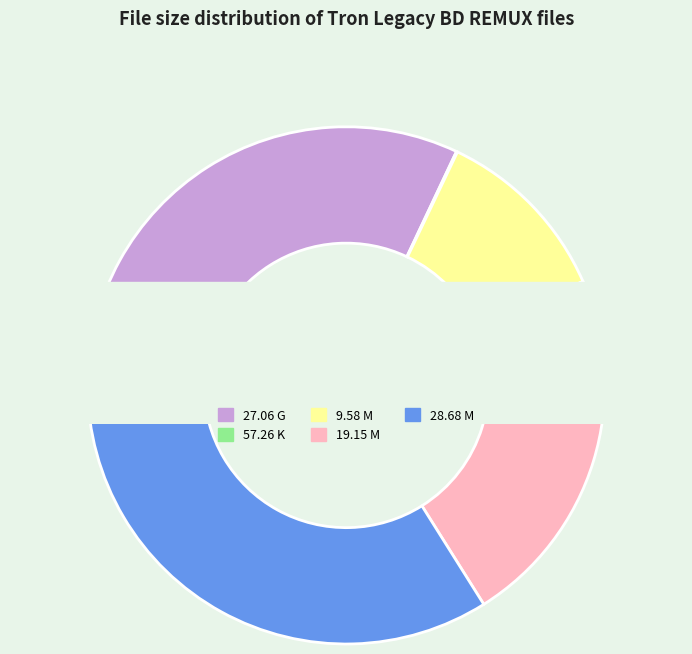

How many segments does this pie chart have?

5